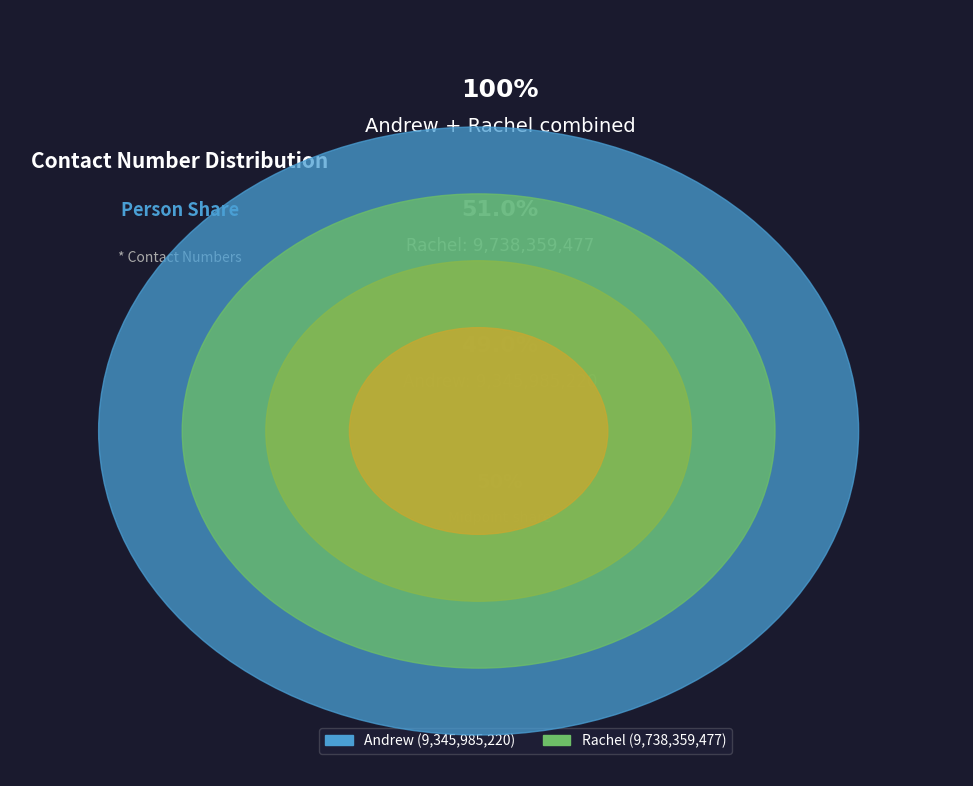

Between Andrew and Rachel, which is larger?

Rachel